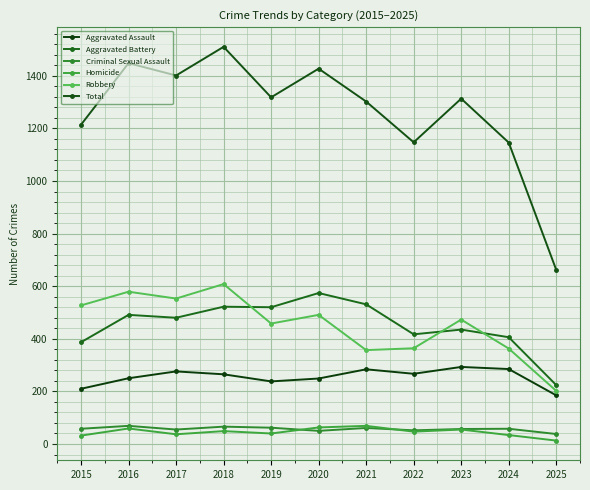

Reading left to right, what are all the values shown in this chart?

Aggravated Assault: 210	250	276	265	238	249	284	267	293	285	185
Aggravated Battery: 387	491	480	522	520	574	531	417	435	406	224
Criminal Sexual Assault: 58	69	55	66	62	50	61	52	57	58	38
Homicide: 32	59	37	49	40	63	69	47	55	34	13
Robbery: 527	579	553	608	458	491	357	364	473	363	202
Total: 1214	1448	1401	1510	1318	1427	1302	1147	1313	1146	662